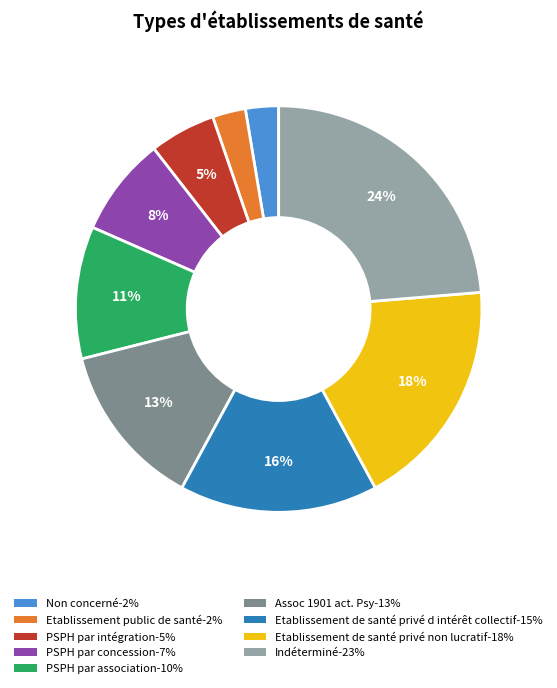

Count the number of slices in the pie.

9